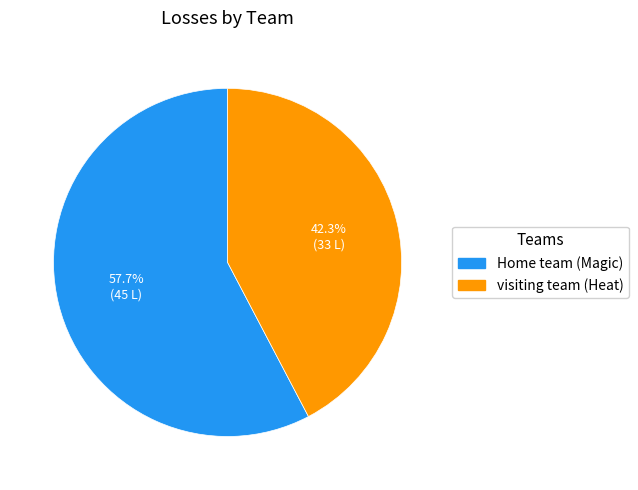

Approximately how many times larger is the value at visiting team (Heat) compared to Home team (Magic)?

0.7